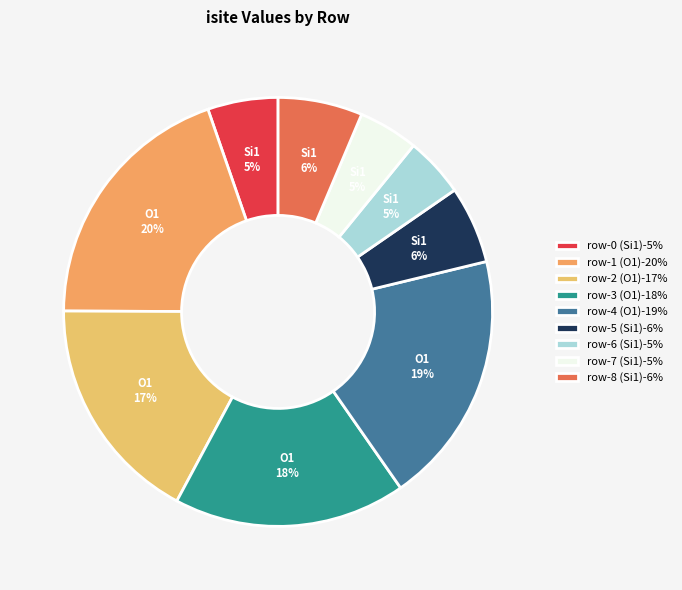

To the nearest percent, what is the difference between the largest and smallest slice percentages?

15%